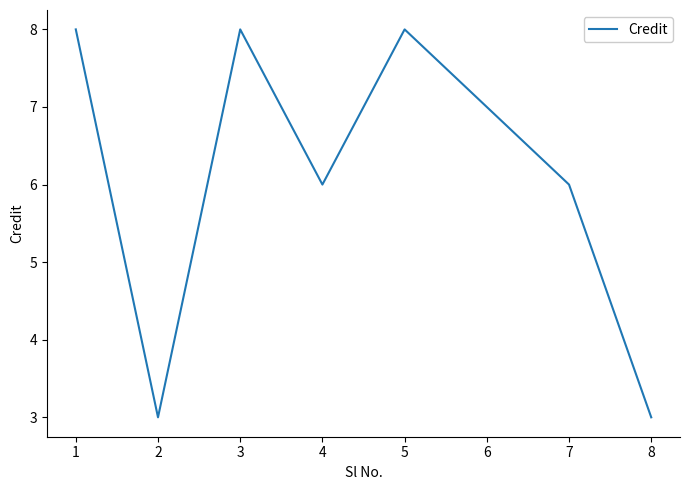

Reading left to right, list all the values displayed in this chart.

8	3	8	6	8	7	6	3